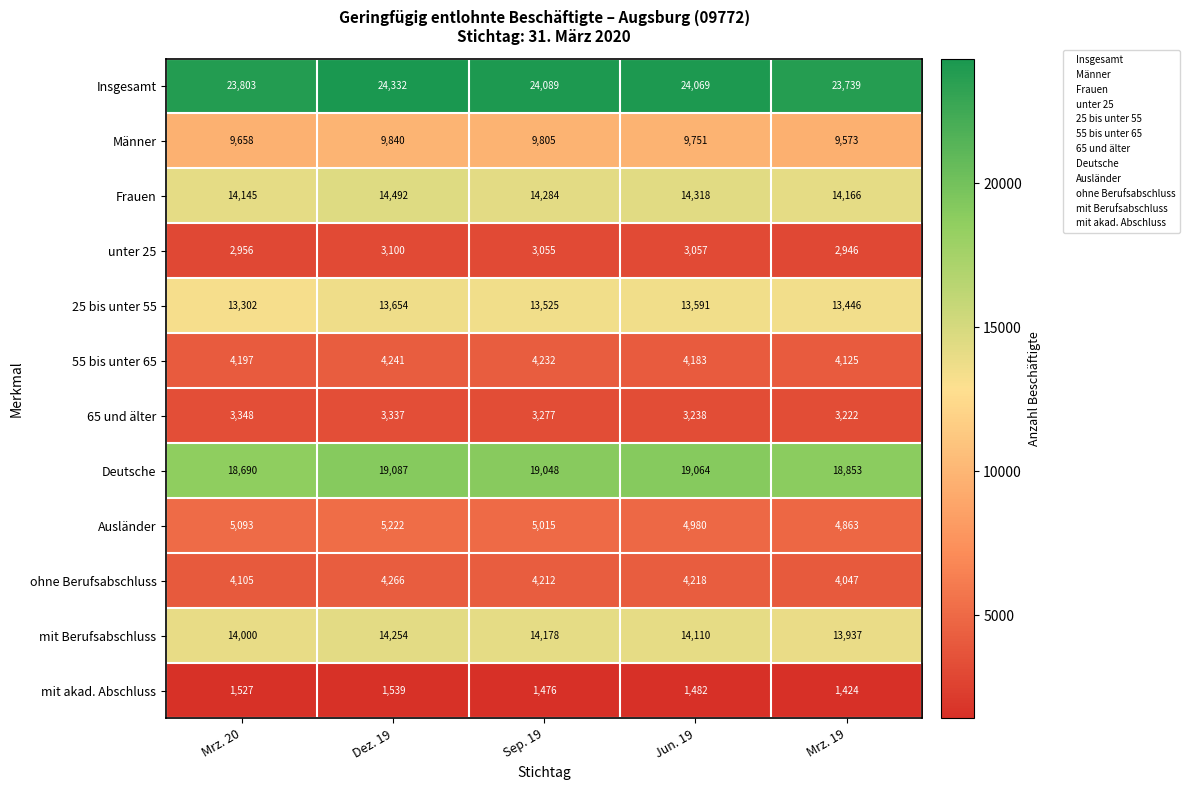

Between Dez. 19 and Mrz. 19, which series saw the biggest shift?

Insgesamt